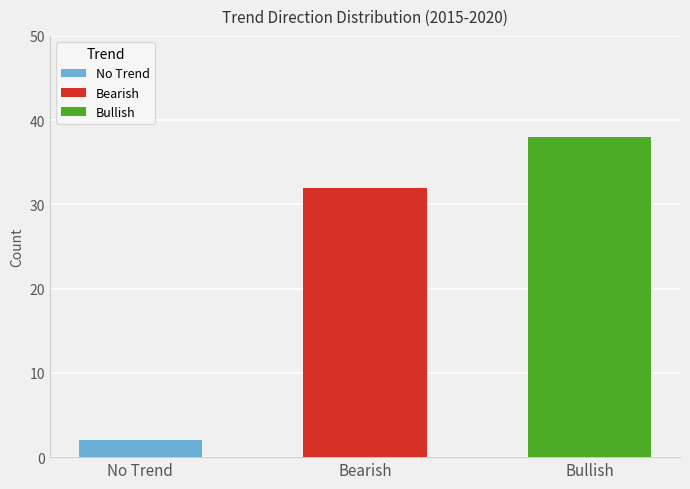

What is the difference between the values at Bearish and Bullish?

6